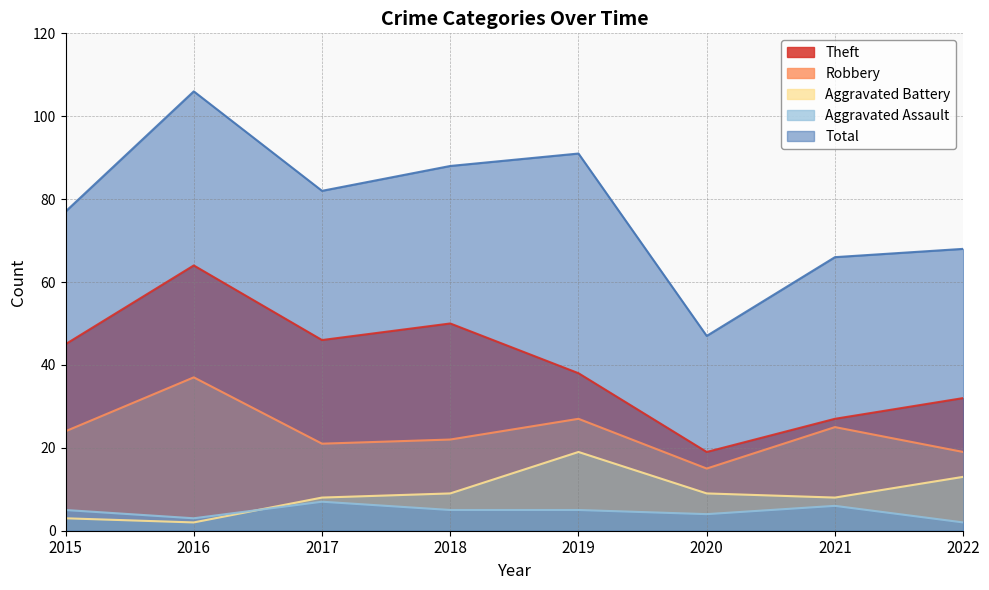

Reading left to right, what are all the values shown in this chart?

Theft: 2015=45	2016=64	2017=46	2018=50	2019=38	2020=19	2021=27	2022=32
Robbery: 2015=24	2016=37	2017=21	2018=22	2019=27	2020=15	2021=25	2022=19
Aggravated Battery: 2015=3	2016=2	2017=8	2018=9	2019=19	2020=9	2021=8	2022=13
Aggravated Assault: 2015=5	2016=3	2017=7	2018=5	2019=5	2020=4	2021=6	2022=2
Total: 2015=77	2016=106	2017=82	2018=88	2019=91	2020=47	2021=66	2022=68